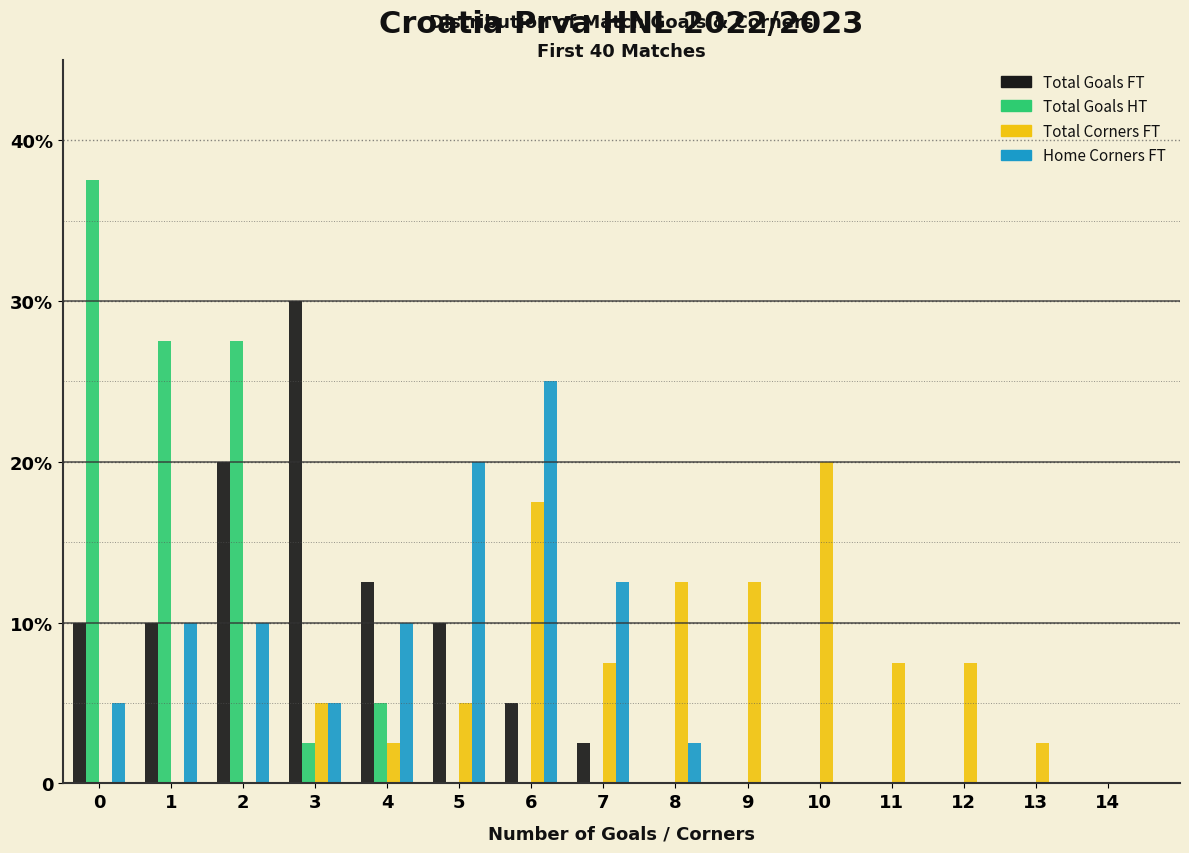

Are the bars horizontal?

No